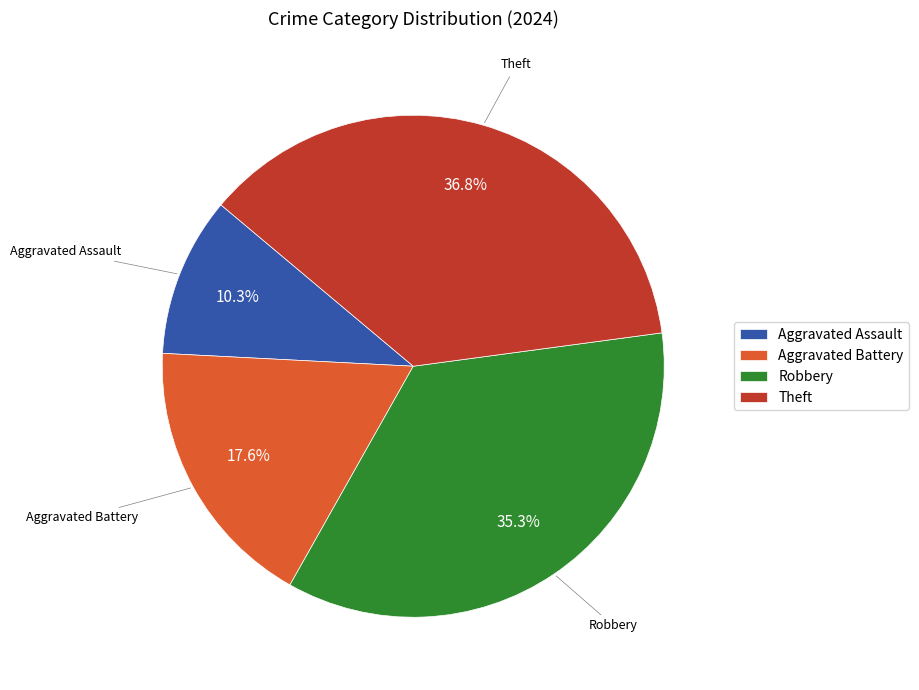

What is the largest slice in the pie chart?

Theft